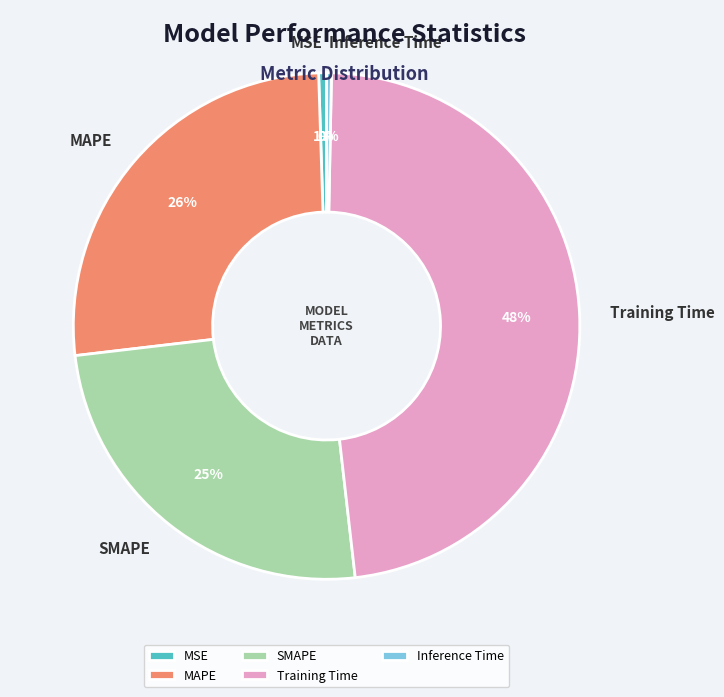

What is the largest slice in the pie chart?

Training Time